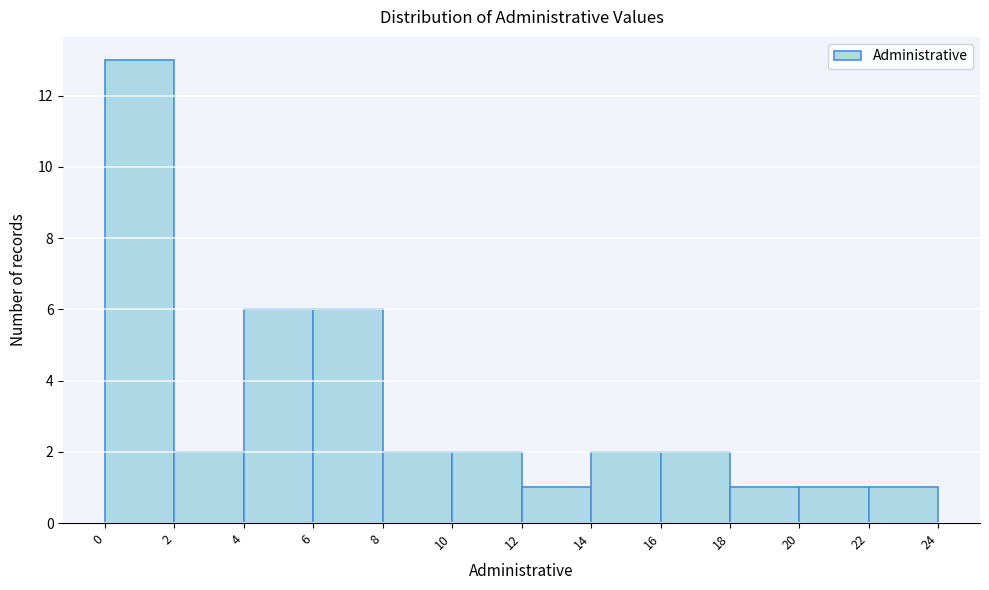

How tall is the bar that spans 16 to 18 on the x-axis? The values are not printed on the chart, so give them approximately, as read against the axis.

2